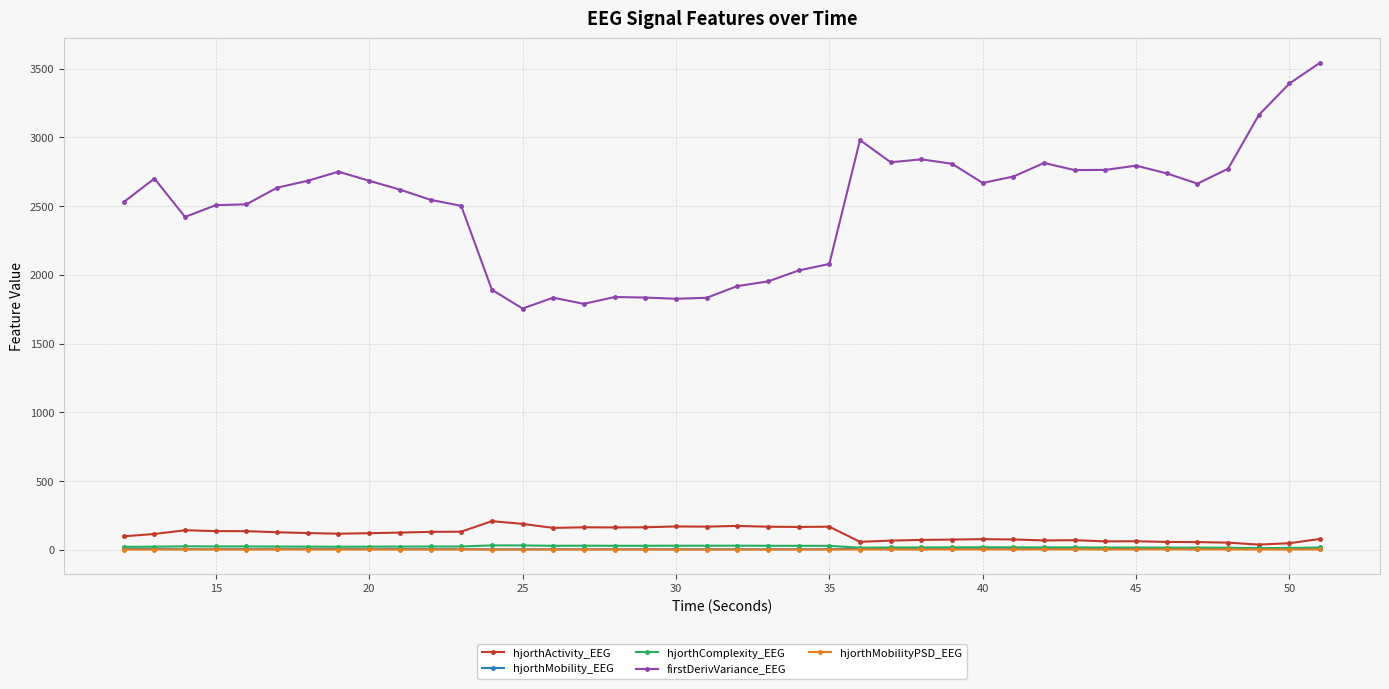

What is the maximum value shown in the chart?

3543.8